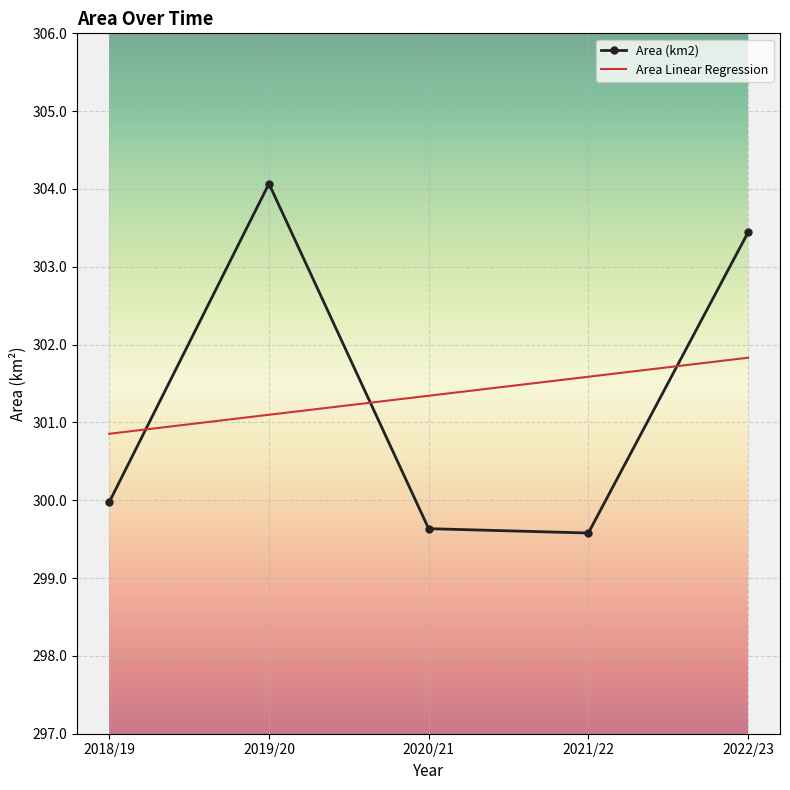

Where is the first local maximum for Area (km2)?

2019/20